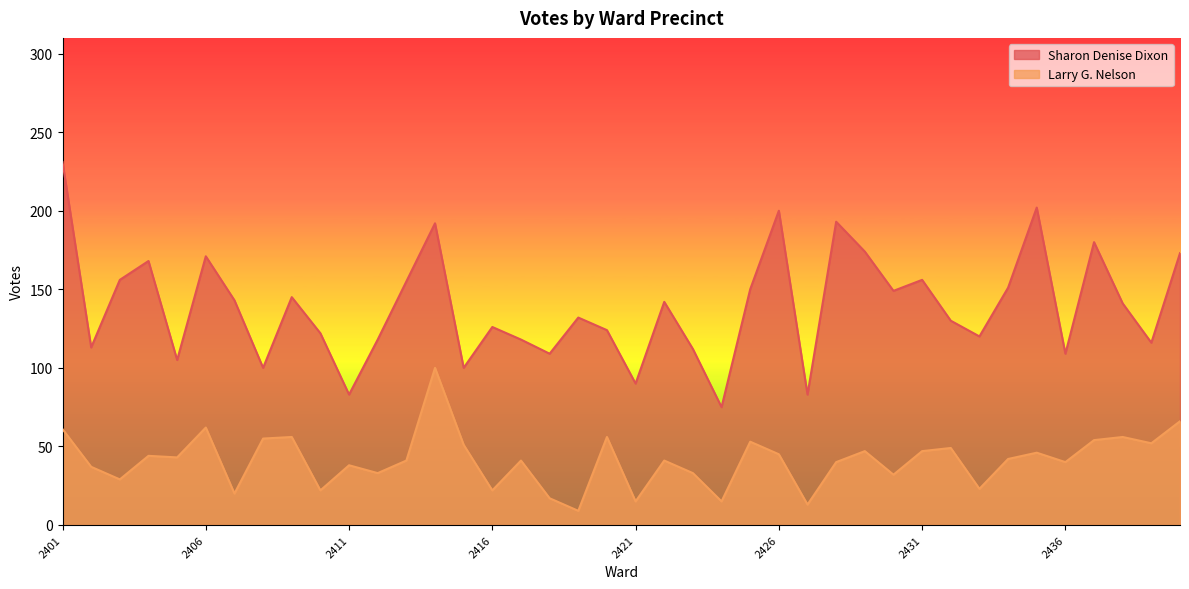

List the series in order of their peak value, lowest first.

Larry G. Nelson, Sharon Denise Dixon